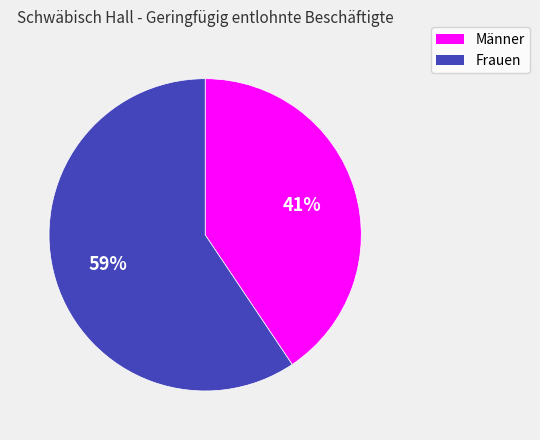

Is it true that Männer is 27% of the pie?

False